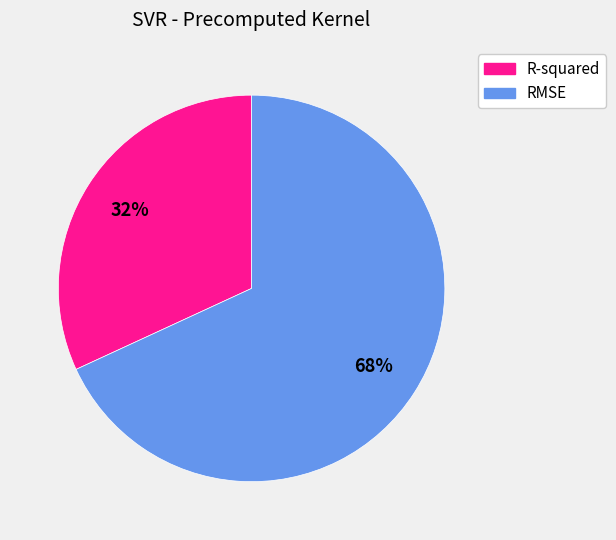

Is there any slice that represents more than half of the pie?

Yes